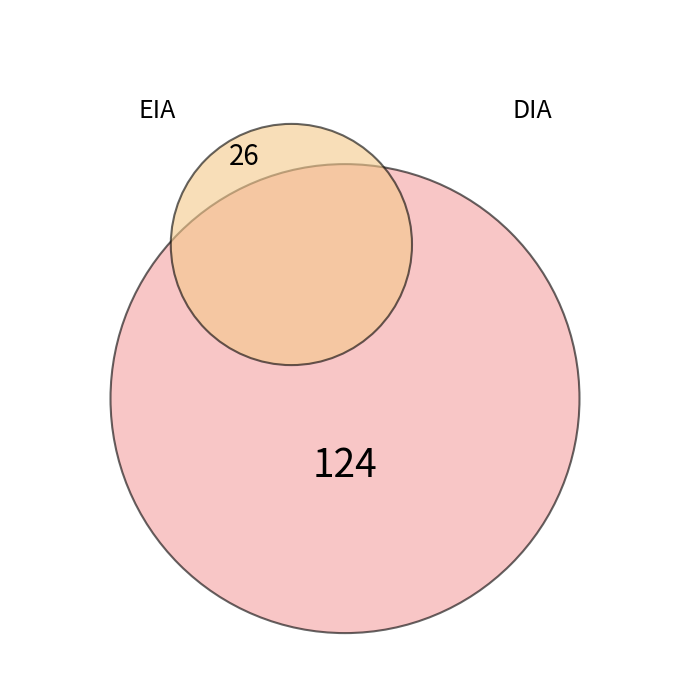

To the nearest percent, what portion does DIA represent?

83%